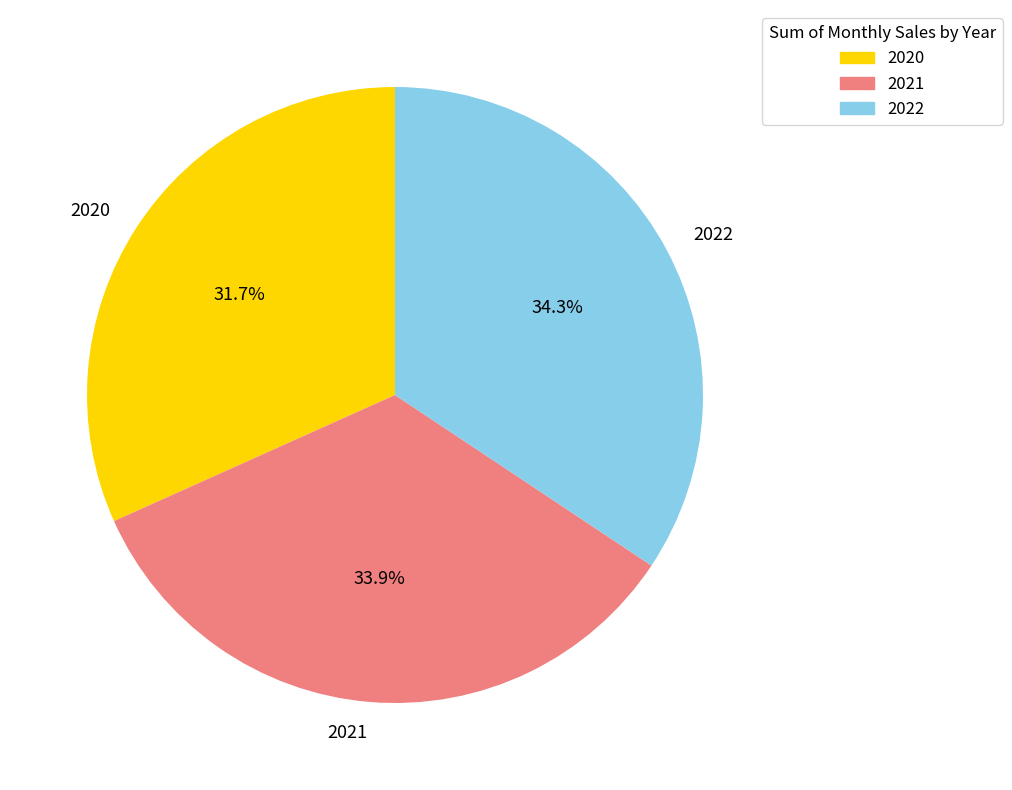

Between 2020 and 2022, which is larger?

2022